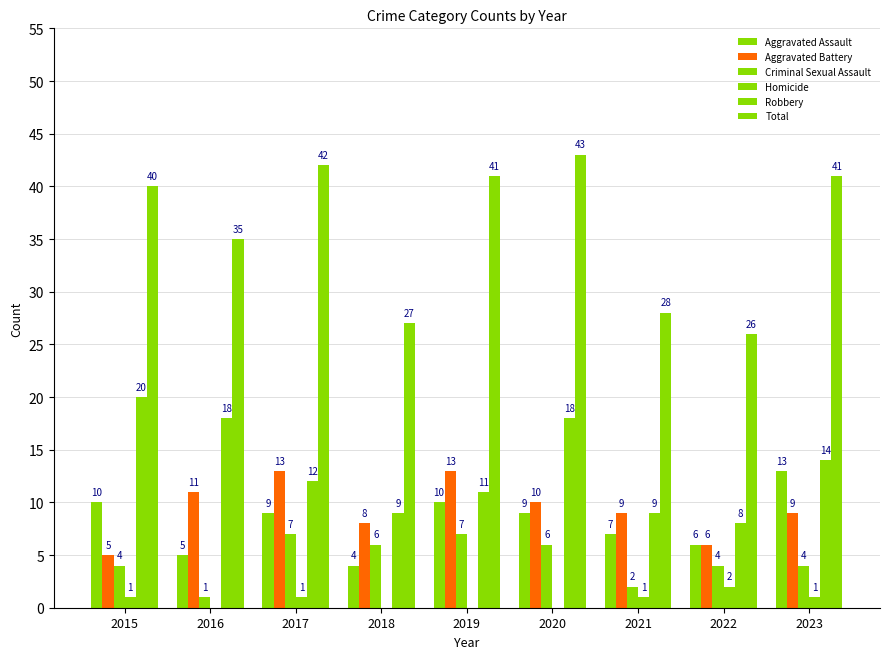

Reading right to left, transcribe all the data shown in this chart.

Aggravated Assault: 13	6	7	9	10	4	9	5	10
Aggravated Battery: 9	6	9	10	13	8	13	11	5
Criminal Sexual Assault: 4	4	2	6	7	6	7	1	4
Homicide: 1	2	1	0	0	0	1	0	1
Robbery: 14	8	9	18	11	9	12	18	20
Total: 41	26	28	43	41	27	42	35	40